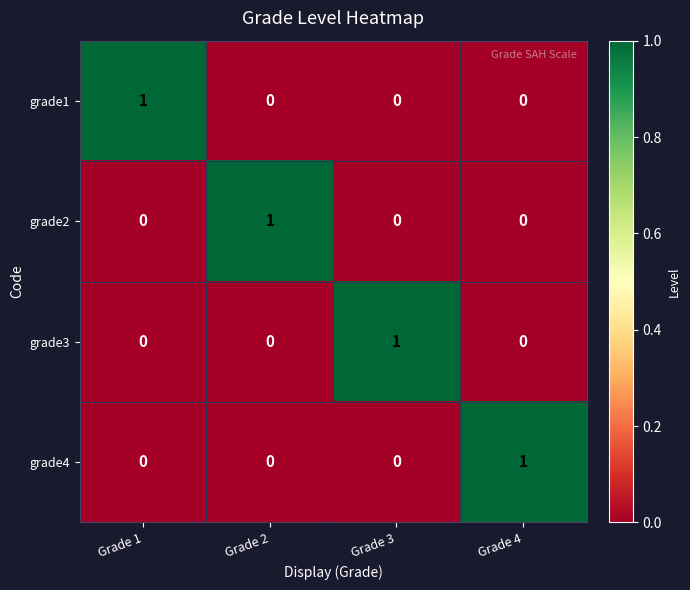

True or false: grade4 has a value of 1 at Grade 3.

False